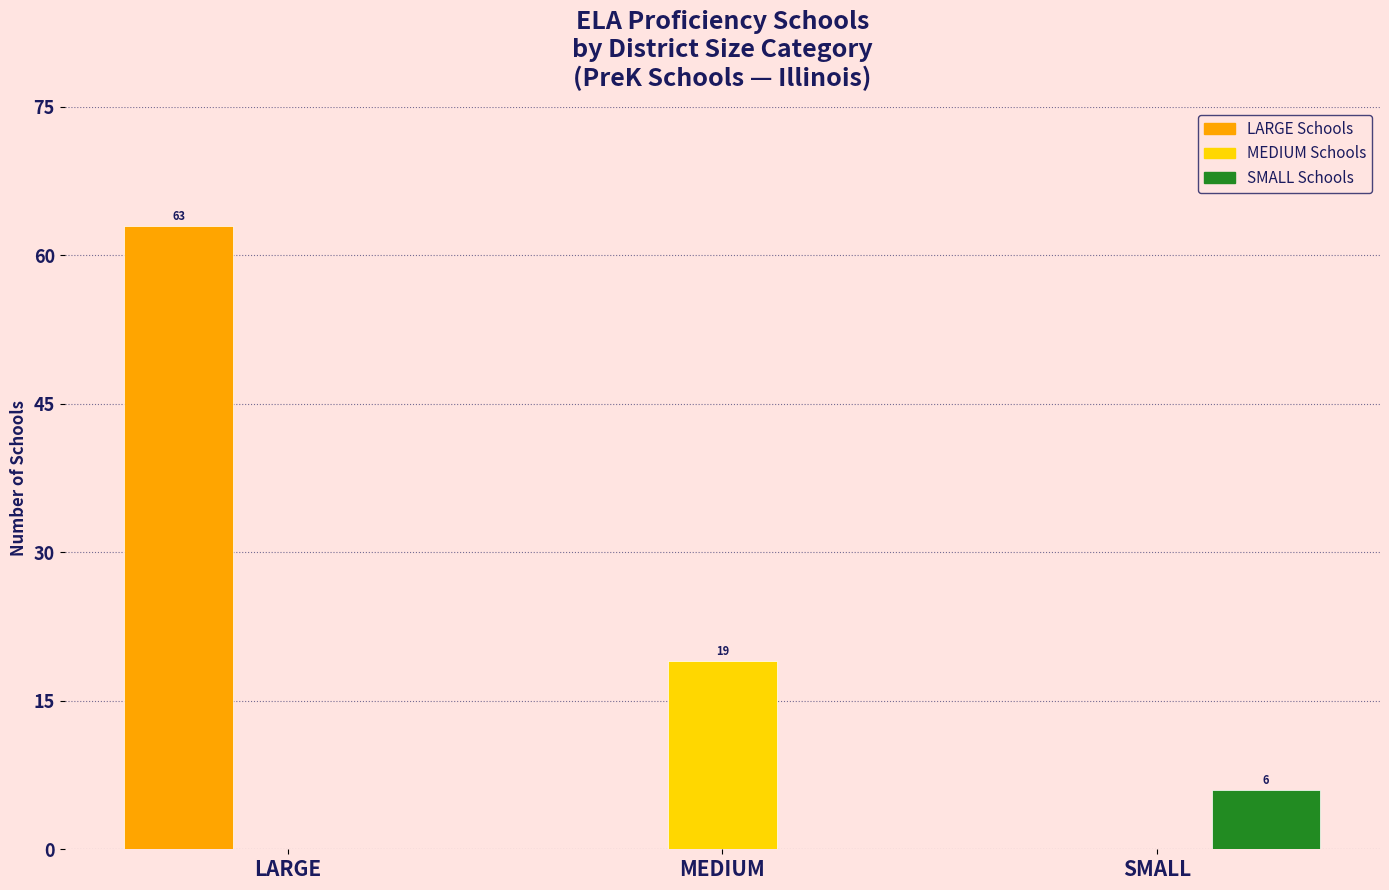

How many distinct data groups are displayed?

3